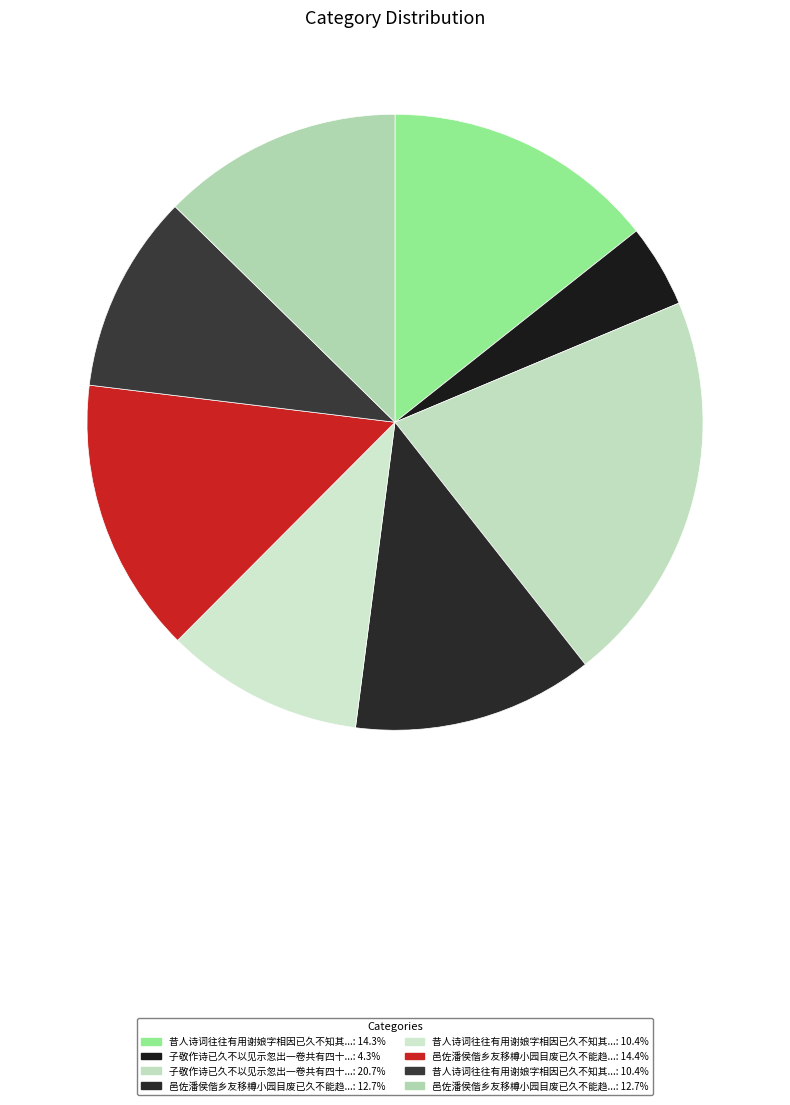

How many slices are in this pie chart?

8